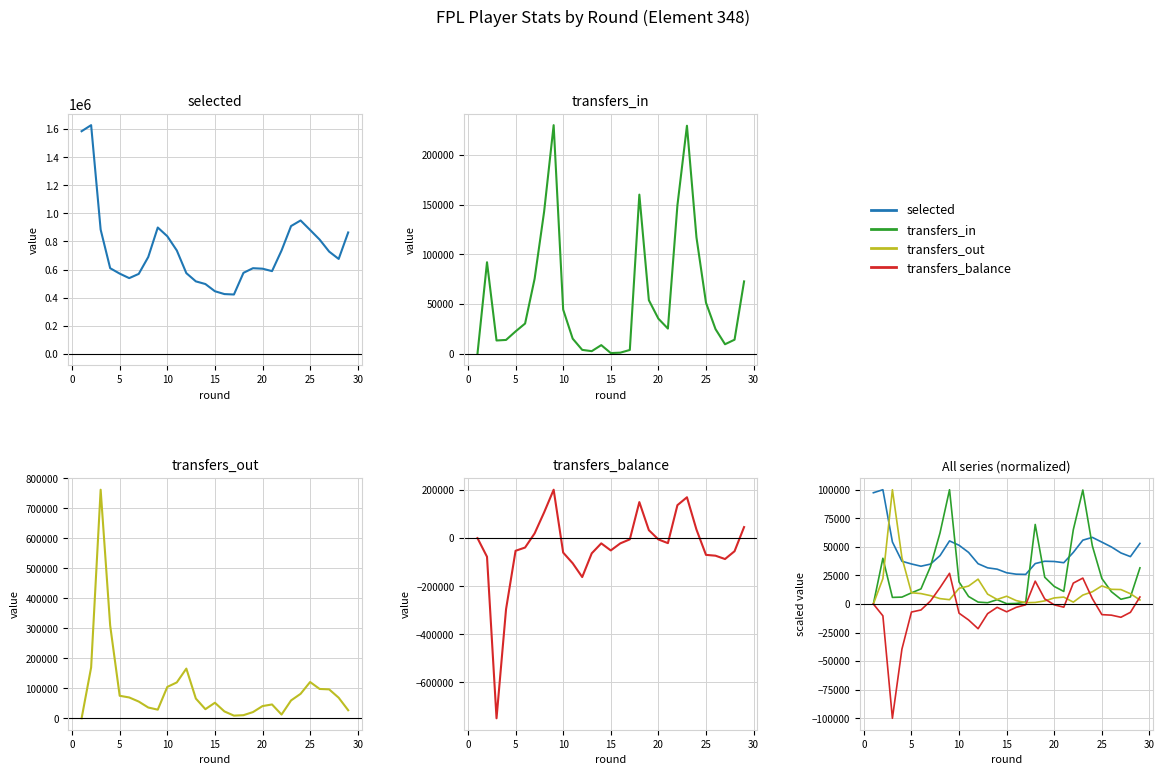

At how many categories does at least one series exceed 53853?

10